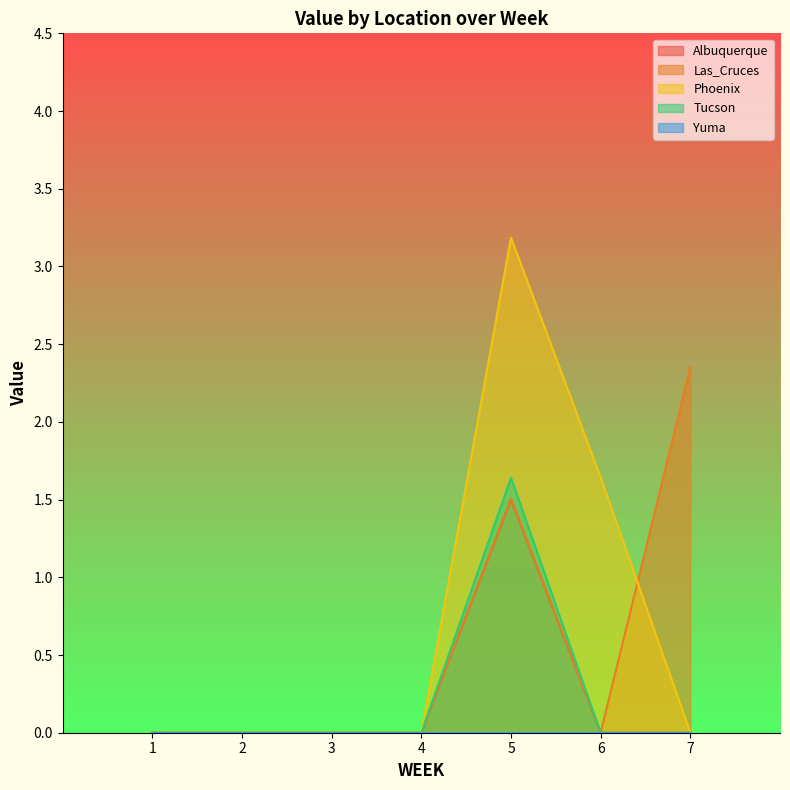

At how many categories does at least one series exceed 2?

2